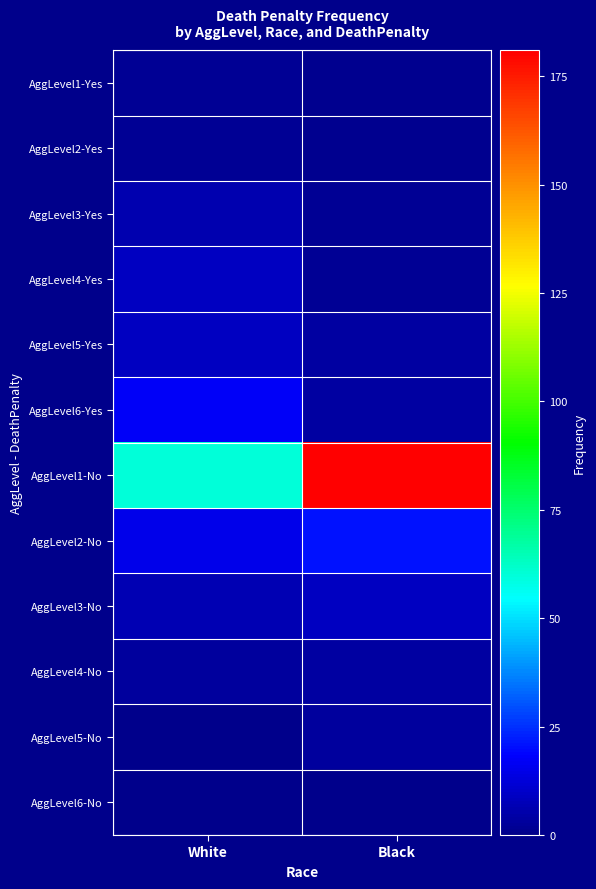

Between Black and White, which is larger?

White